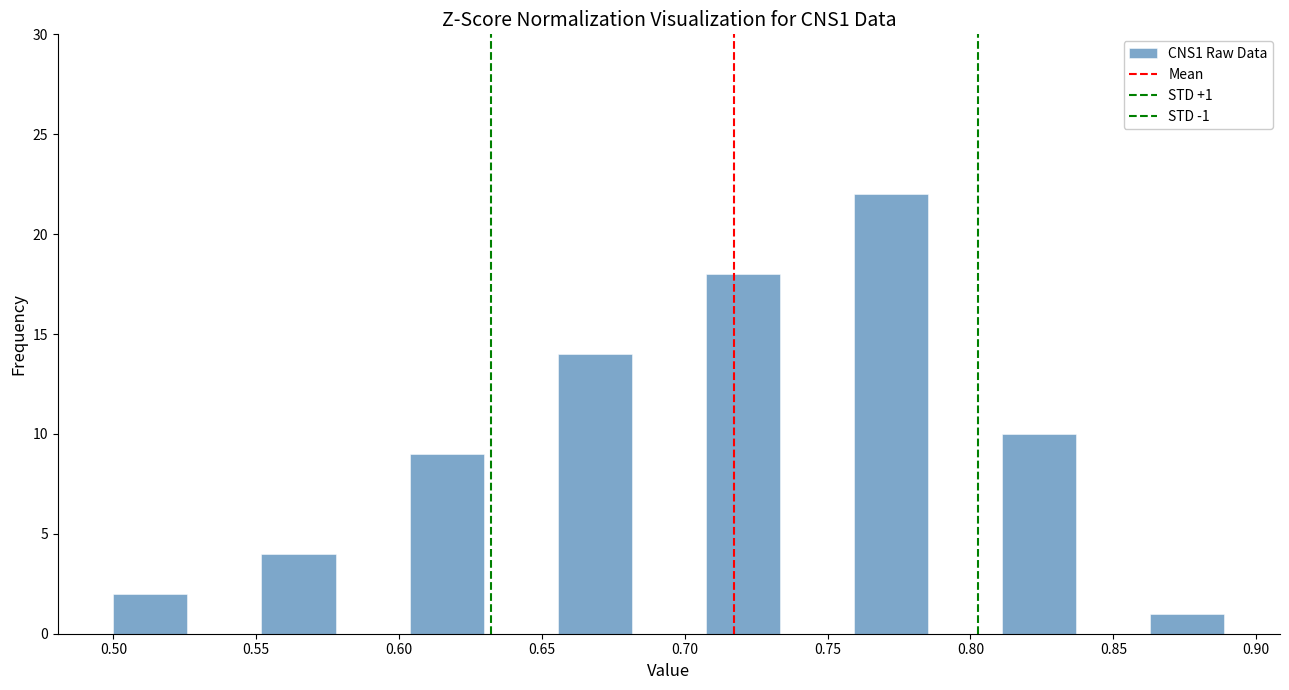

Over which range of the x-axis is the bar tallest?

0.760 to 0.785